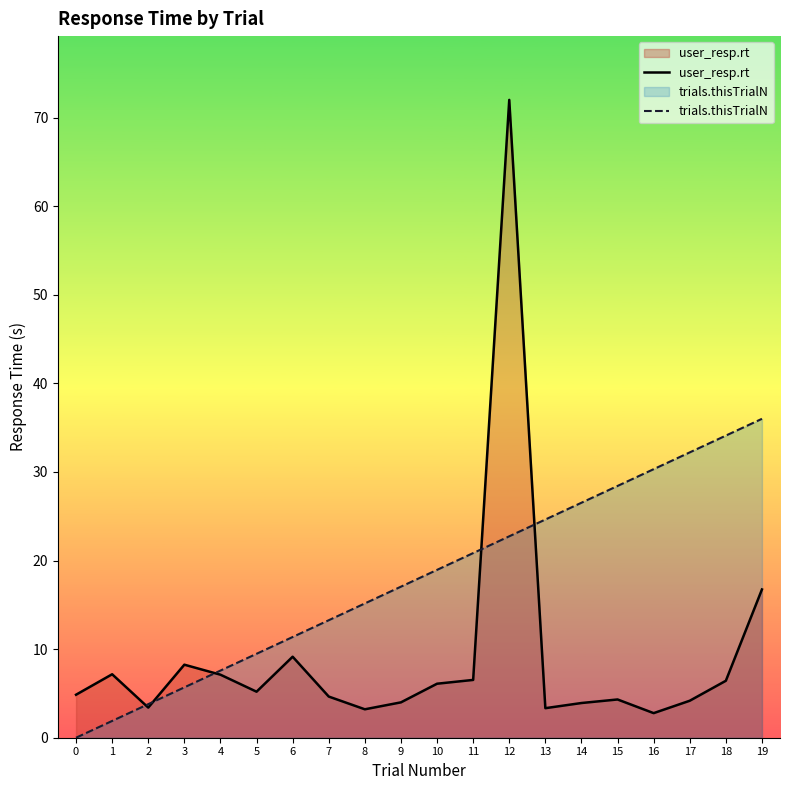

True or false: trials.thisTrialN has a value of 9.5 at 5.

True